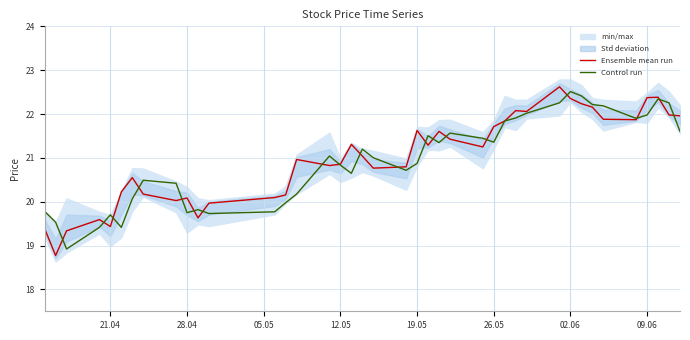

Does the chart display data point markers on the line(s)?

No